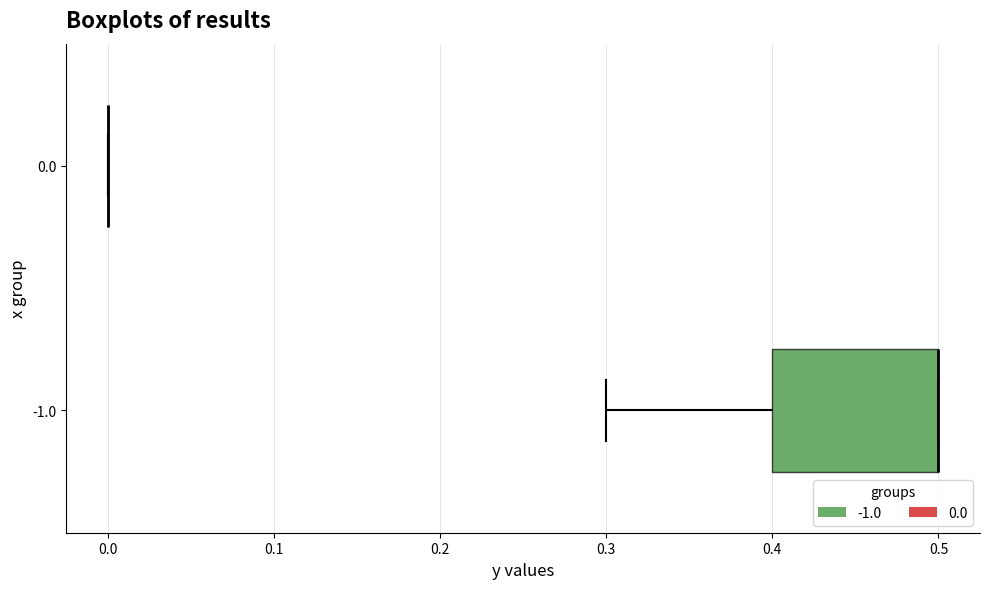

Which box is the widest, from its left edge to its right edge?

-1.0